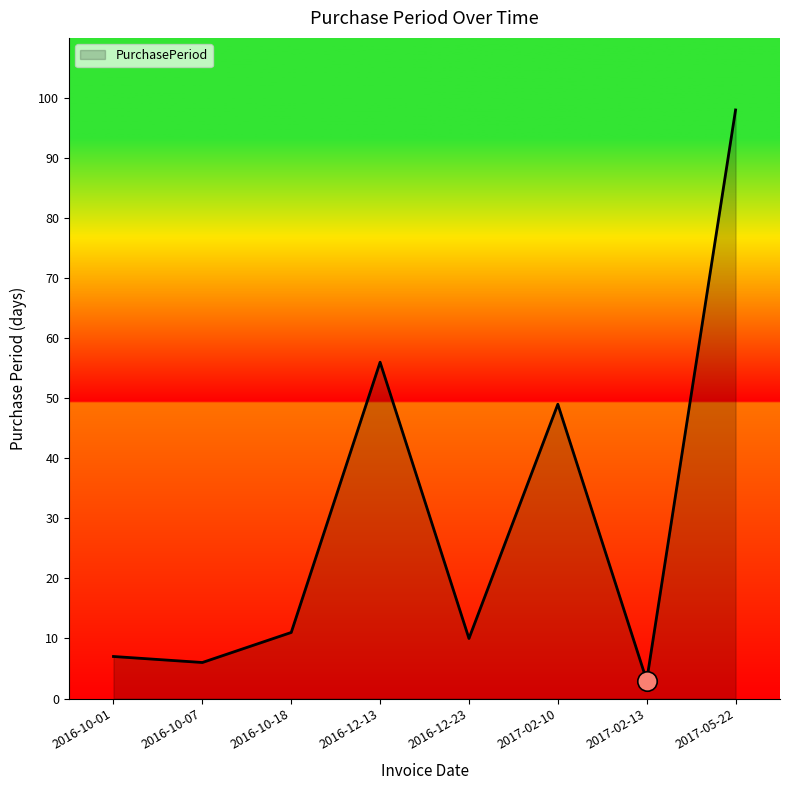

At which category does the data reach its first local valley?

2016-10-07